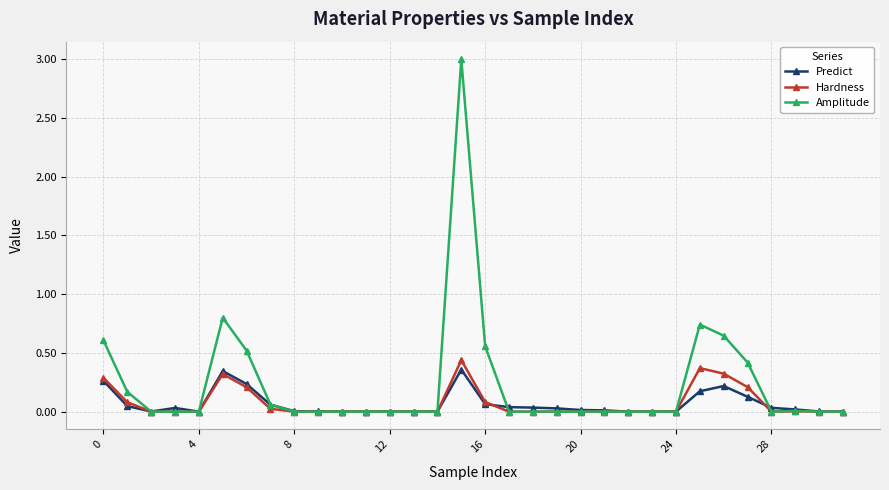

What is the maximum value shown in the chart?

3.0